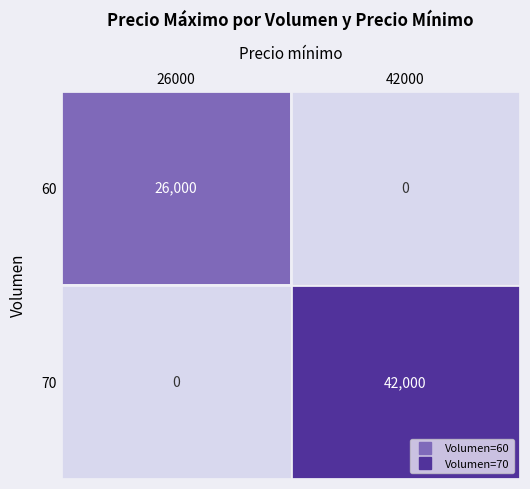

What is the total value across all series at 42000?

42000